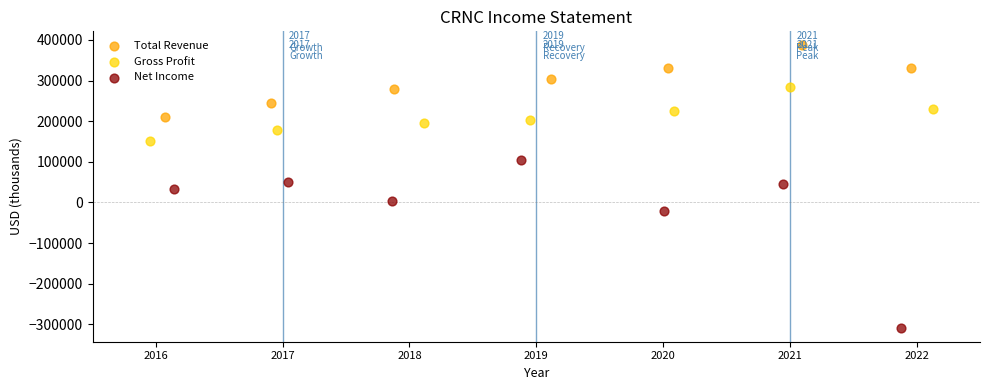

Which series contains the highest Y value?

Total Revenue